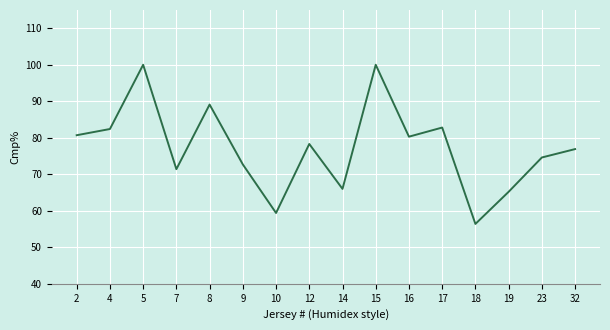

What is the change in value from 9 to 19?

-7.5